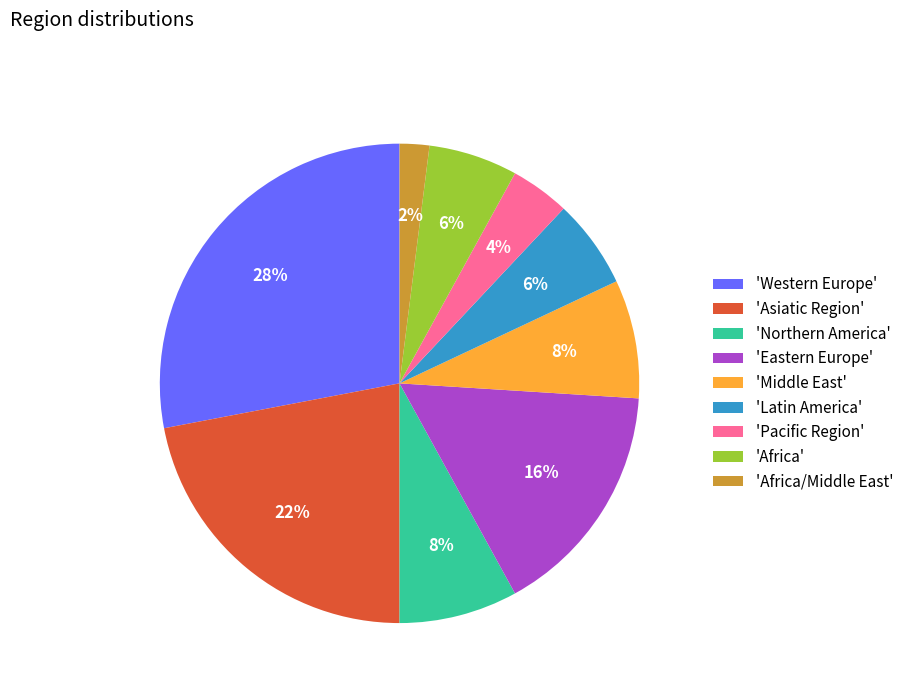

What is the ratio of the value at 'Middle East' to the value at 'Latin America'?

1.3